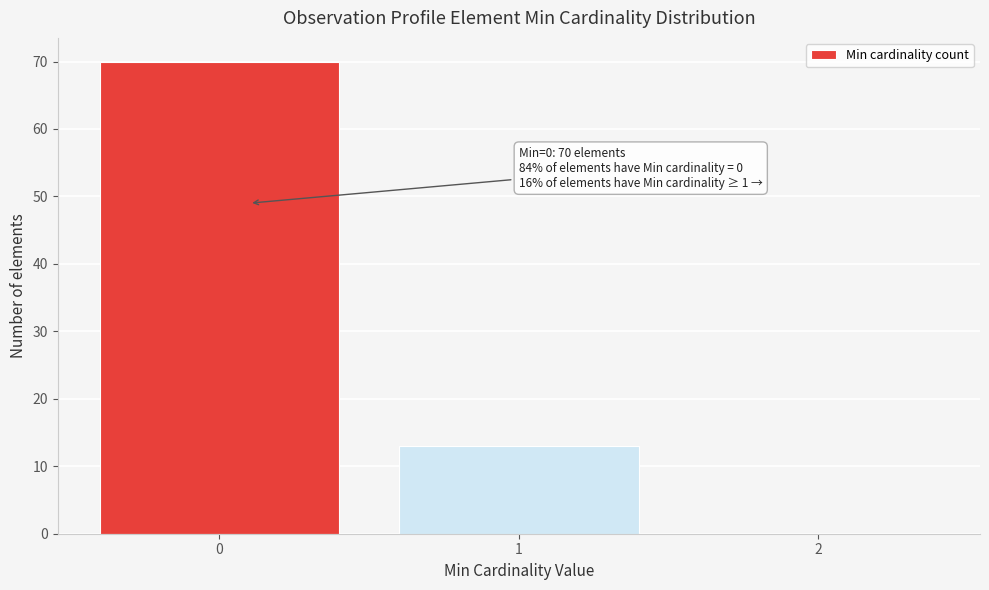

Over which range of the x-axis is the bar tallest?

-0.5 to 0.5